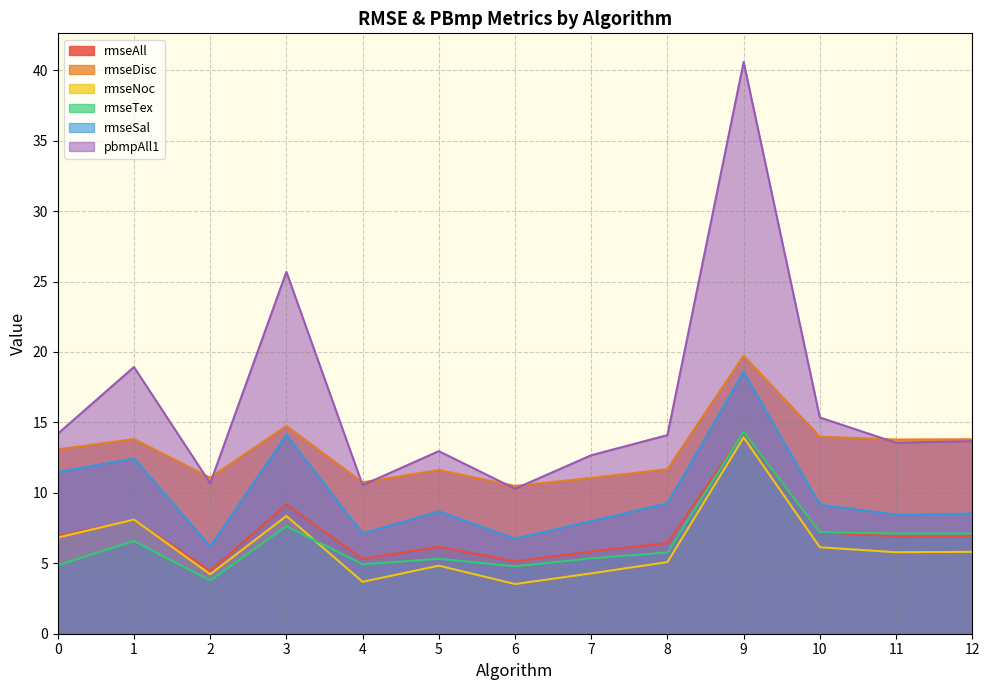

What is the minimum value for rmseDisc?

10.5